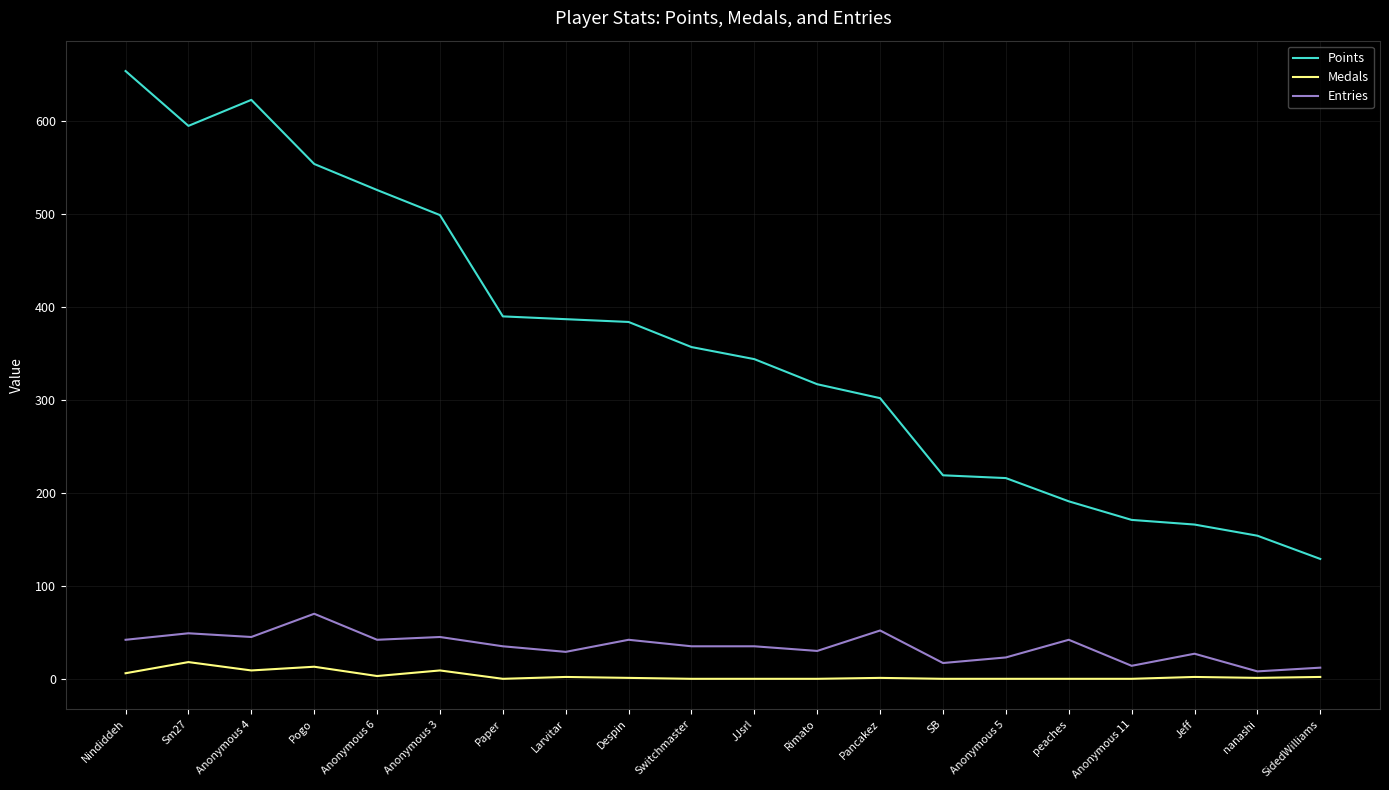

Which series has the largest total across all categories?

Points